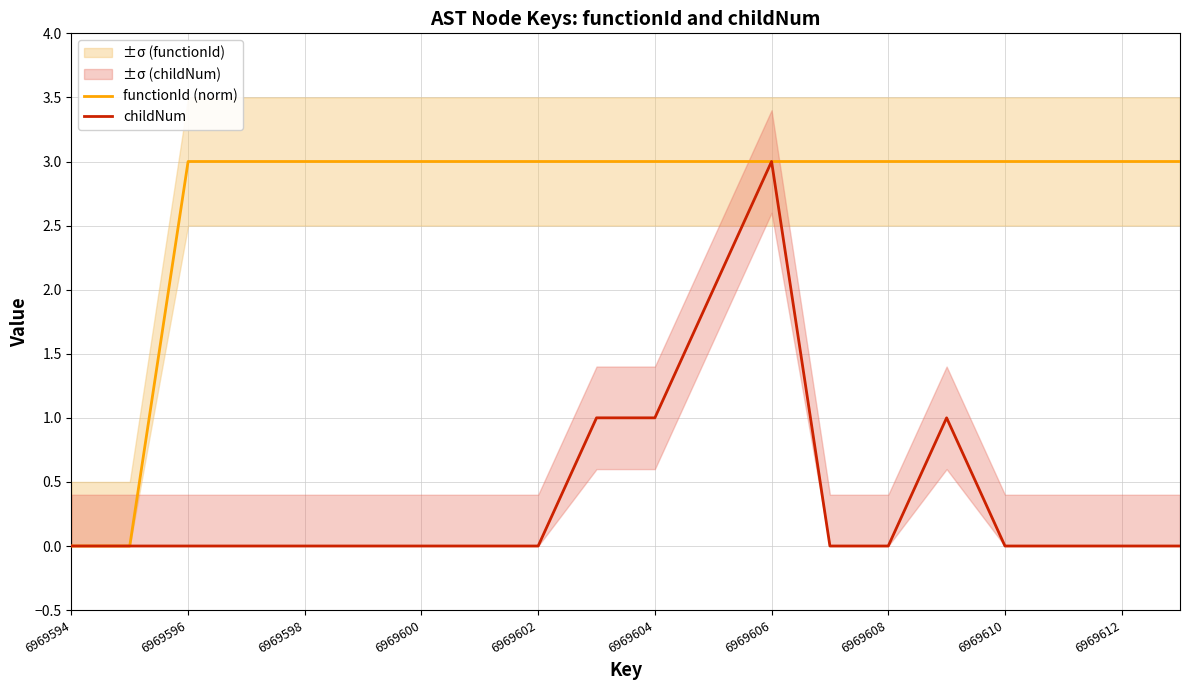

List the series in order of their overall mean, highest first.

functionId (norm), childNum